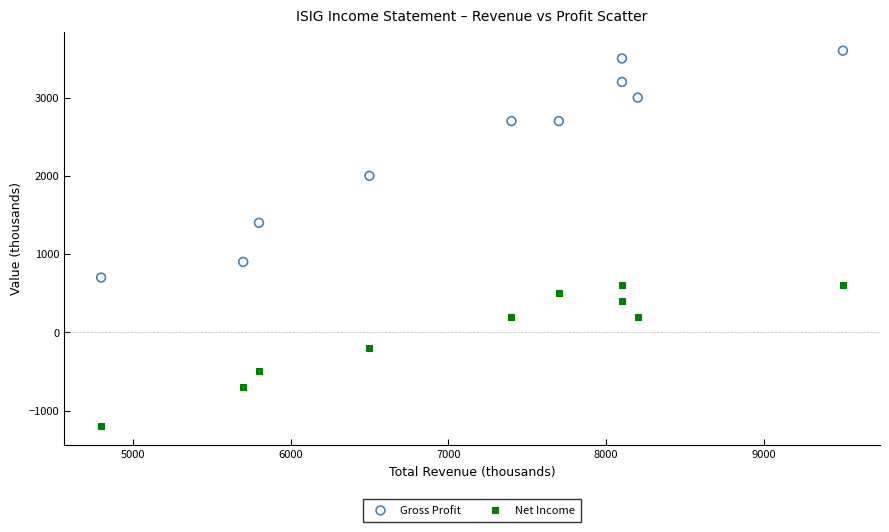

Which series contains the highest Y value?

Gross Profit